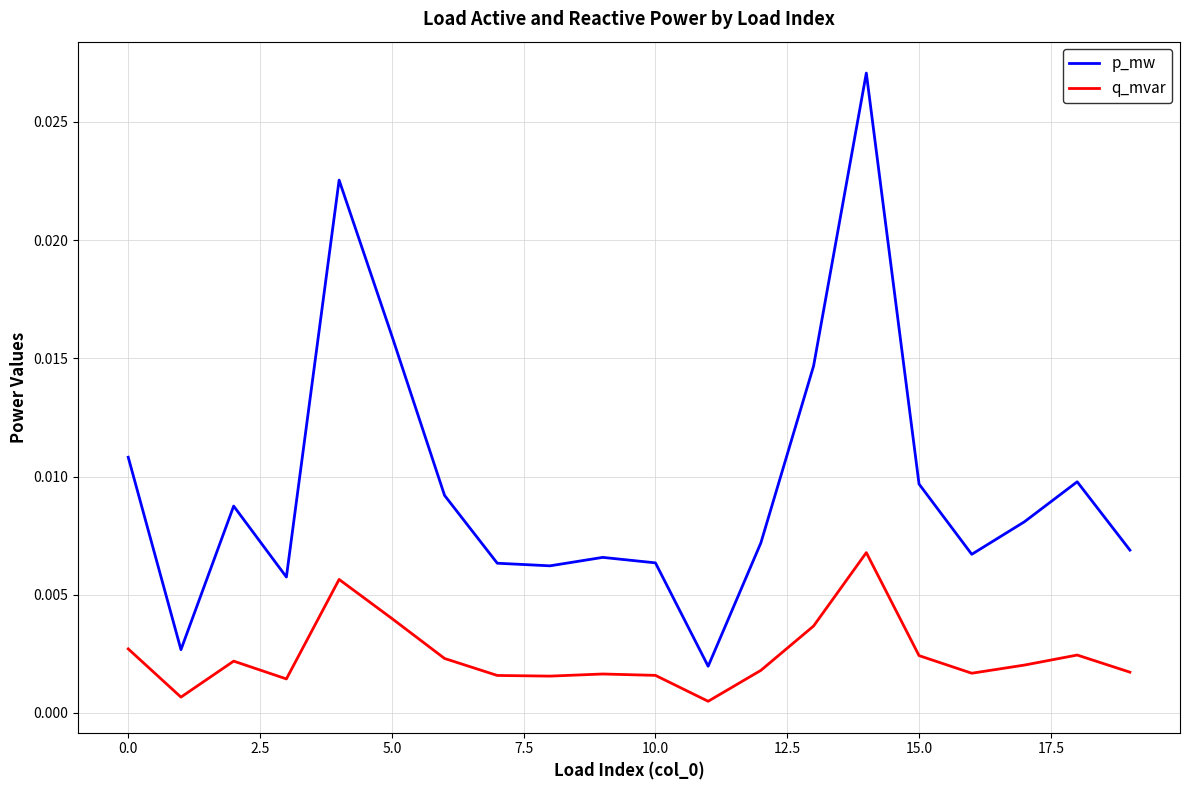

Which series has the largest total across all categories?

p_mw